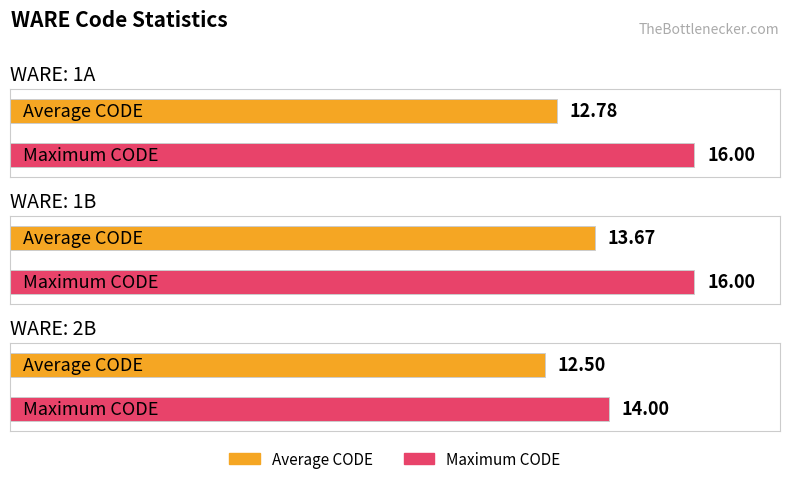

How many data points in Maximum CODE are less than 16?

1